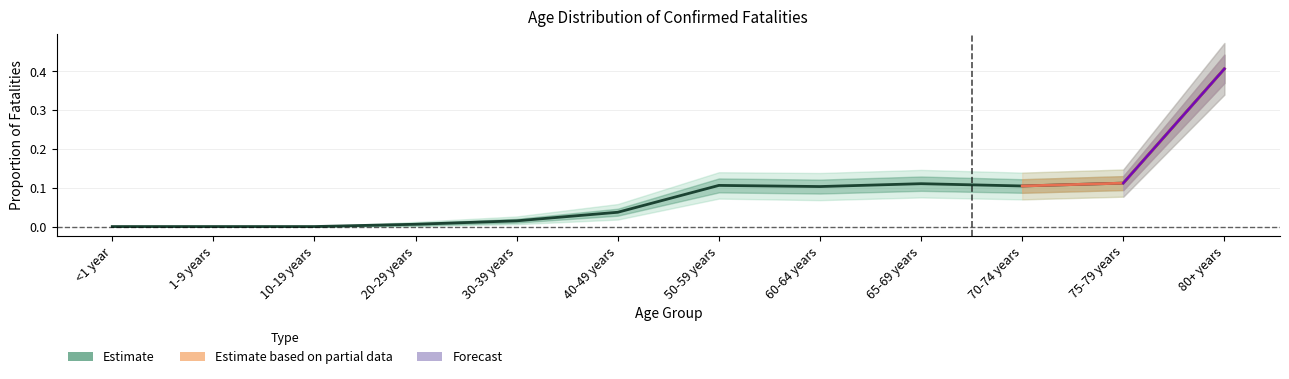

Reading right to left, transcribe all the data shown in this chart.

0.4	0.1	0.1	0.1	0.1	0.1	0.0	0.0	0.0	0.0	0.0	0.0